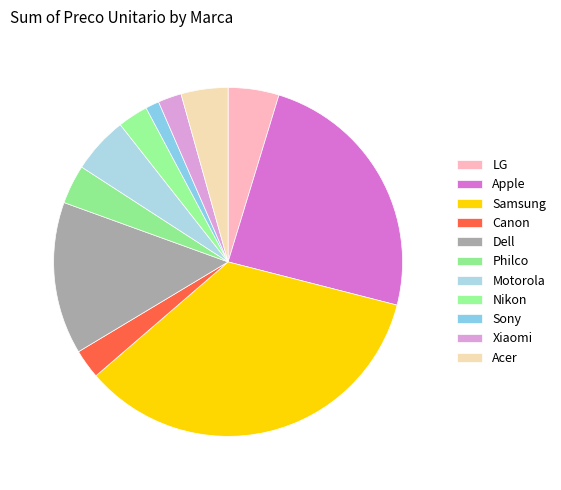

How many slices are in this pie chart?

11